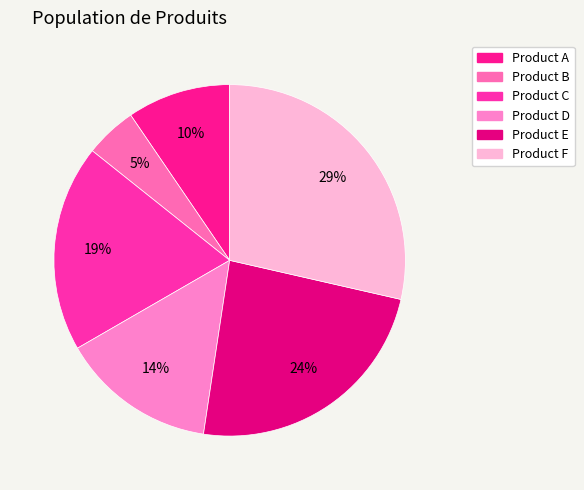

True or false: Product C accounts for 33% of the total.

False